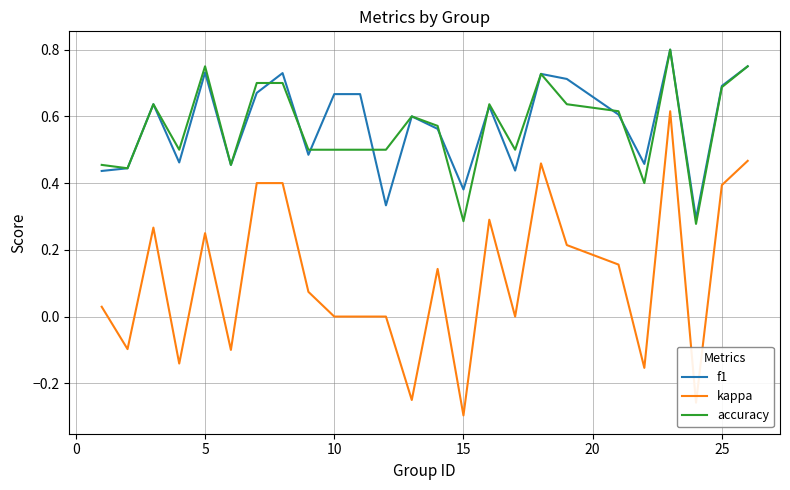

True or false: accuracy and kappa intersect in this chart.

False